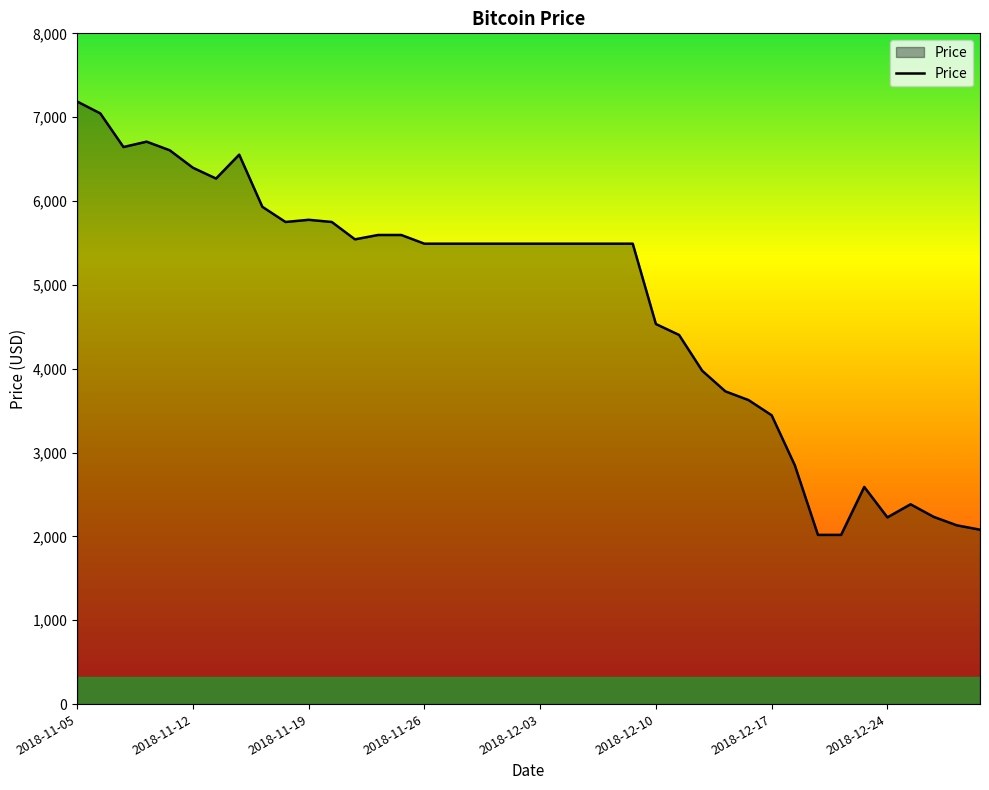

What is the difference between the maximum and minimum values?

5169